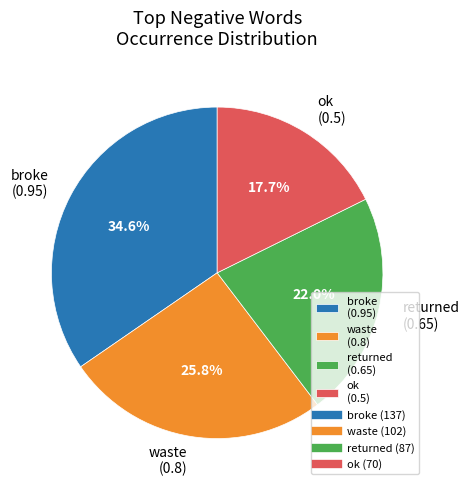

Does broke (0.95) represent more than half of the total?

No